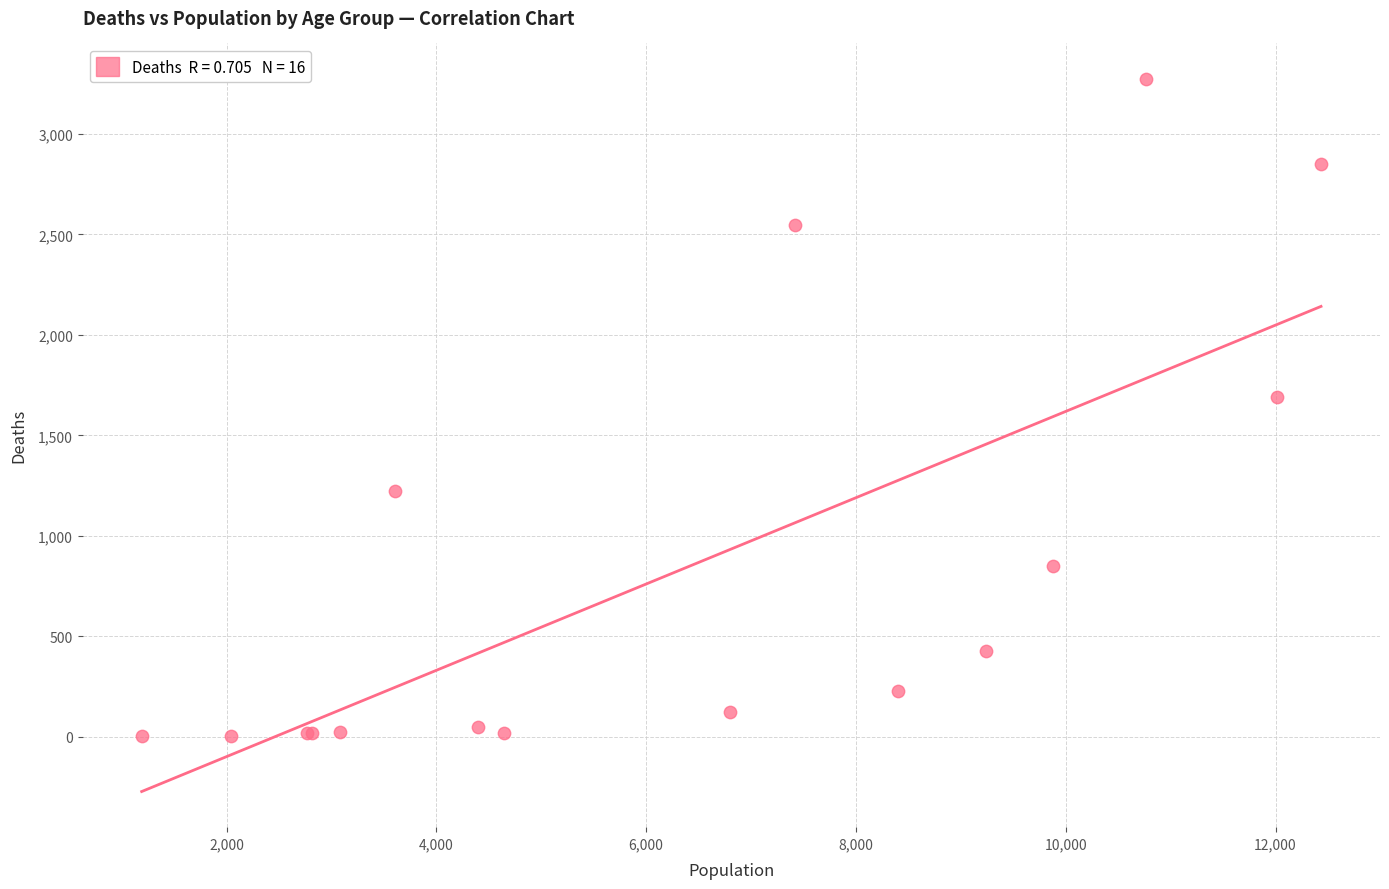

What Y value in the scatter plot is closest to 1638?

1690